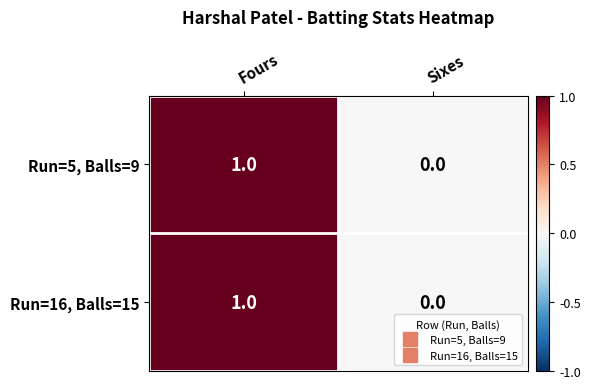

Which category has the lowest value in the Run=5, Balls=9 series?

Sixes